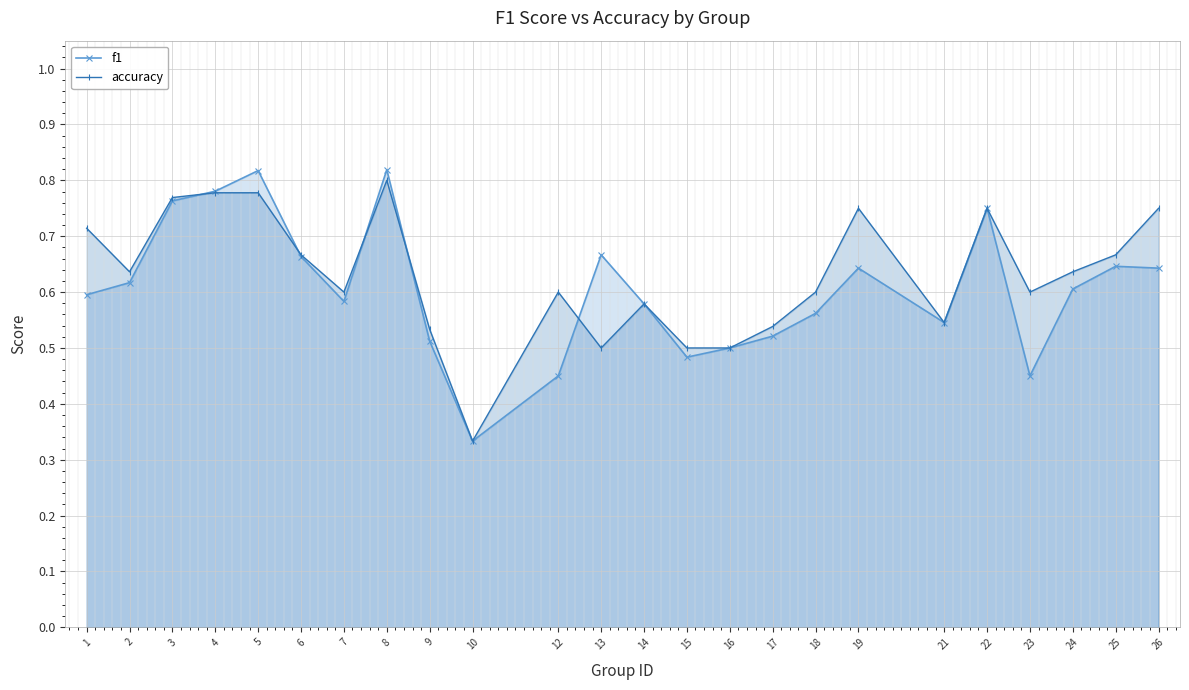

Which series has the largest total across all categories?

accuracy